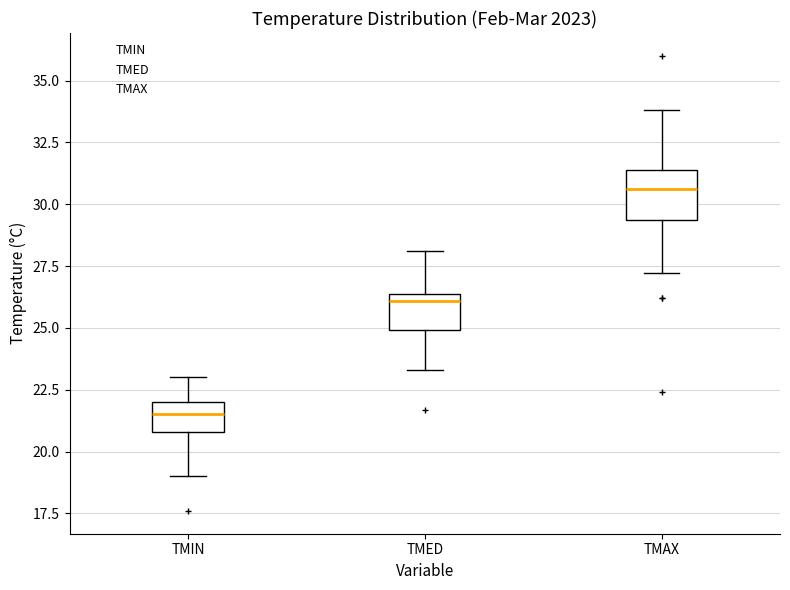

Reading left to right, transcribe this box plot: for each box, give where its median line is, the range the box spans, and where its two whiskers end, as read against the y-axis. The values are not printed on the chart, so give them approximately, as read against the axis.

TMIN: median 21.5, box 21.0 to 22.0, whiskers 19.0 to 23.0
TMED: median 26.0, box 25.0 to 26.5, whiskers 23.5 to 28.0
TMAX: median 30.5, box 29.5 to 31.5, whiskers 27.0 to 34.0